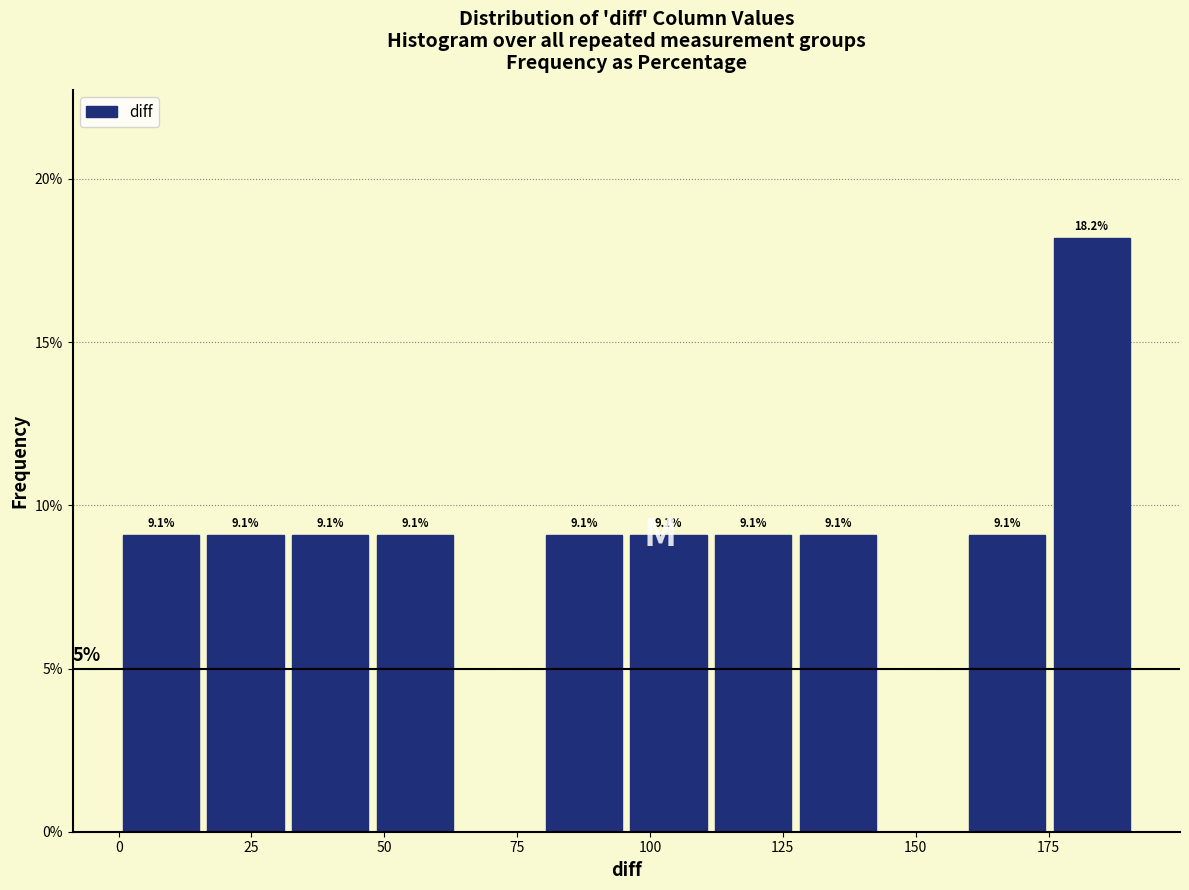

Around what value on the x-axis is the tallest bar? Give the approximate position of its centre, as read against the axis.

185